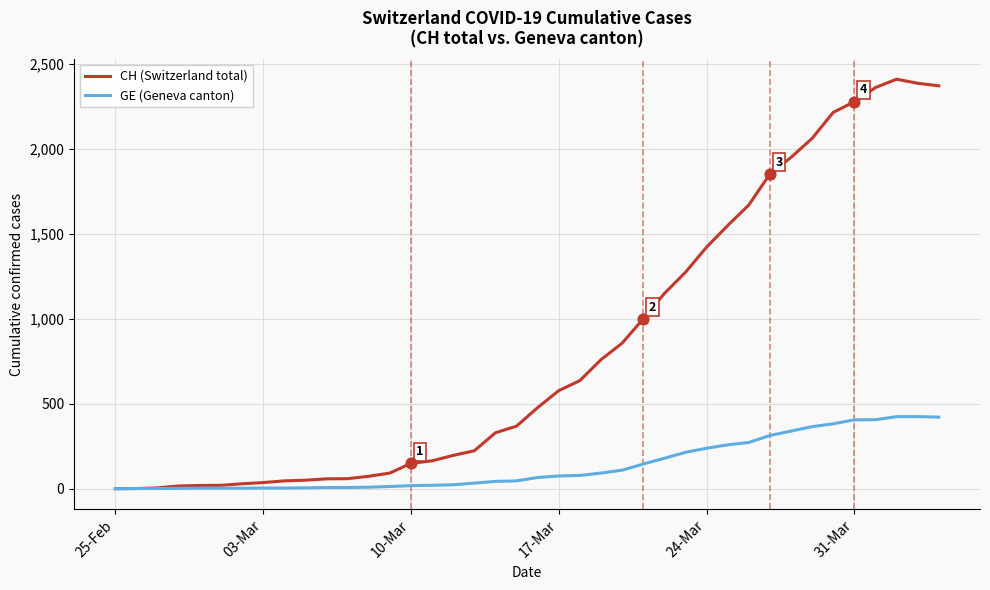

What are all the series names shown in the legend?

CH (Switzerland total), GE (Geneva canton)